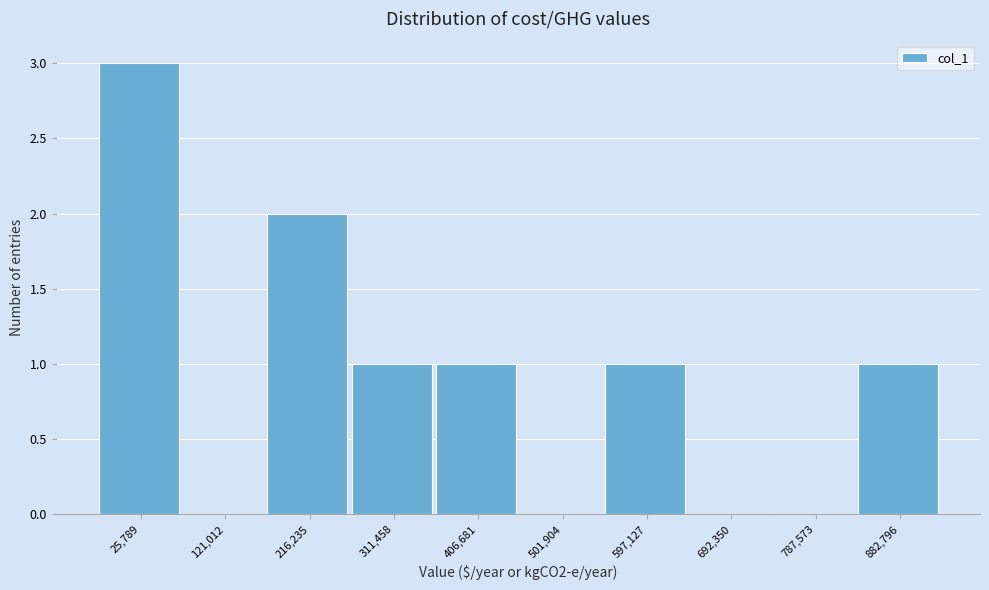

Reading right to left, list all the values displayed in this chart.

882,796=1	787,573=0	692,350=0	597,127=1	501,904=0	406,681=1	311,458=1	216,235=2	121,012=0	25,789=3